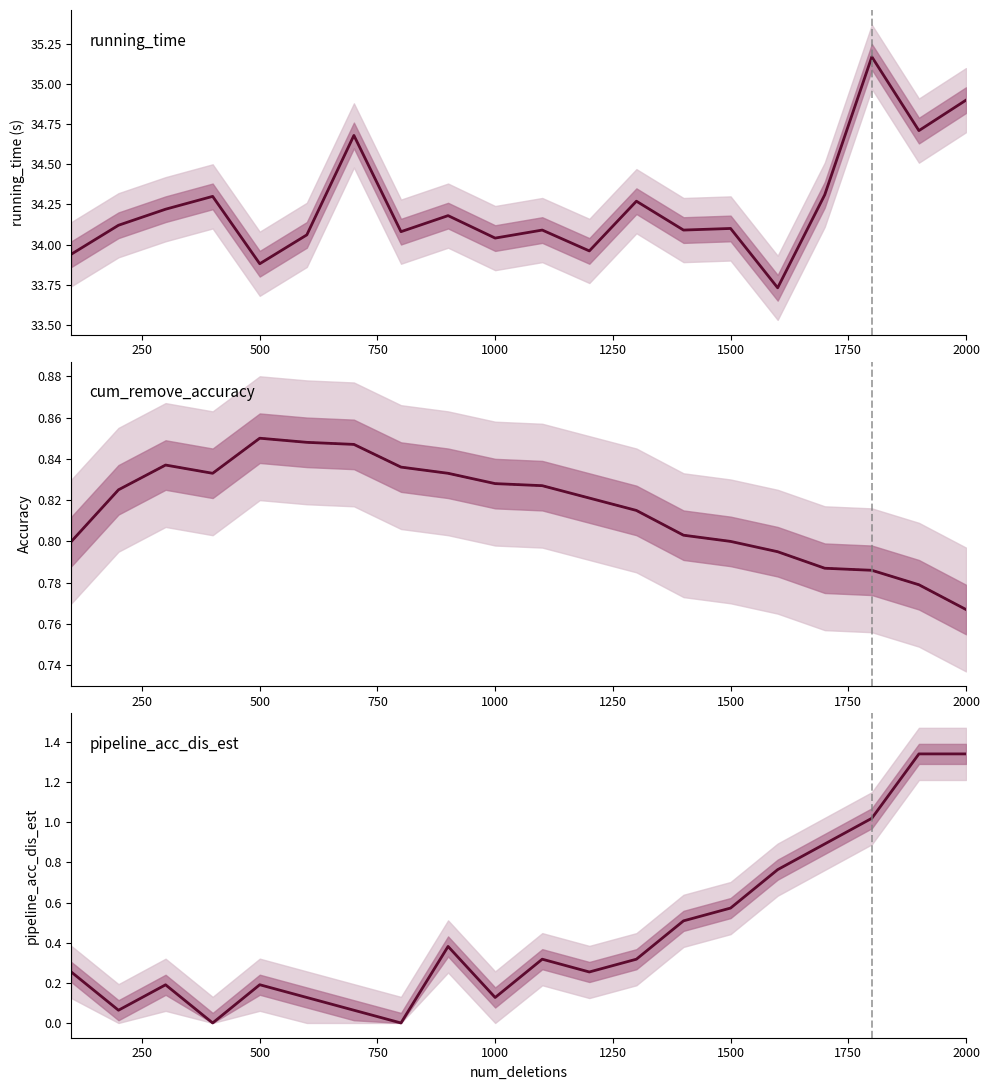

What is the greatest value displayed?

35.2